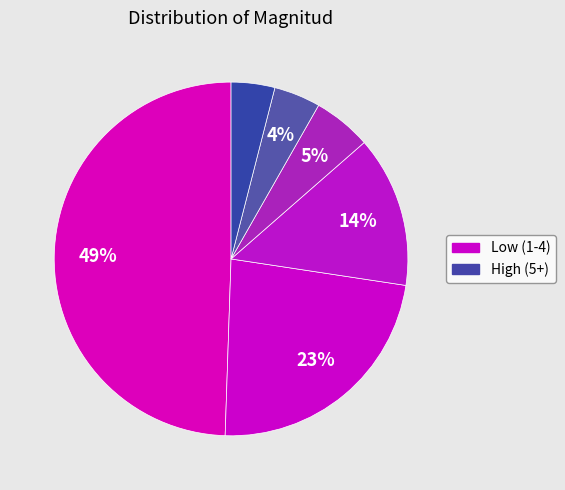

How many segments does this pie chart have?

6